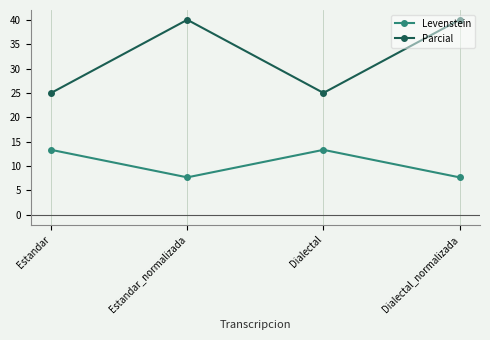

Rank the series at Estandar from lowest to highest value.

Levenstein, Parcial